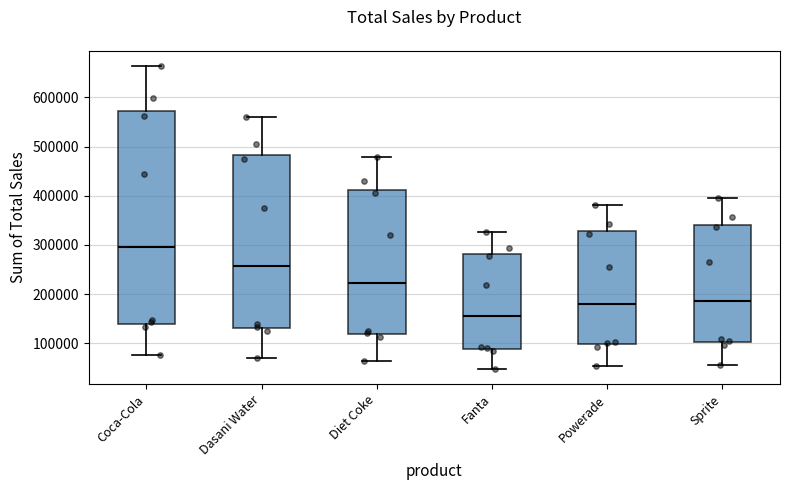

Reading left to right, read every box against the y-axis: the position of its median line, the range the box covers, and the ends of its whiskers. The values are not printed on the chart, so give them approximately, as read against the axis.

Coca-Cola: median 300000, box 140000 to 570000, whiskers 80000 to 660000
Dasani Water: median 260000, box 130000 to 480000, whiskers 70000 to 560000
Diet Coke: median 220000, box 120000 to 410000, whiskers 60000 to 480000
Fanta: median 160000, box 90000 to 280000, whiskers 50000 to 330000
Powerade: median 180000, box 100000 to 330000, whiskers 50000 to 380000
Sprite: median 190000, box 100000 to 340000, whiskers 60000 to 400000